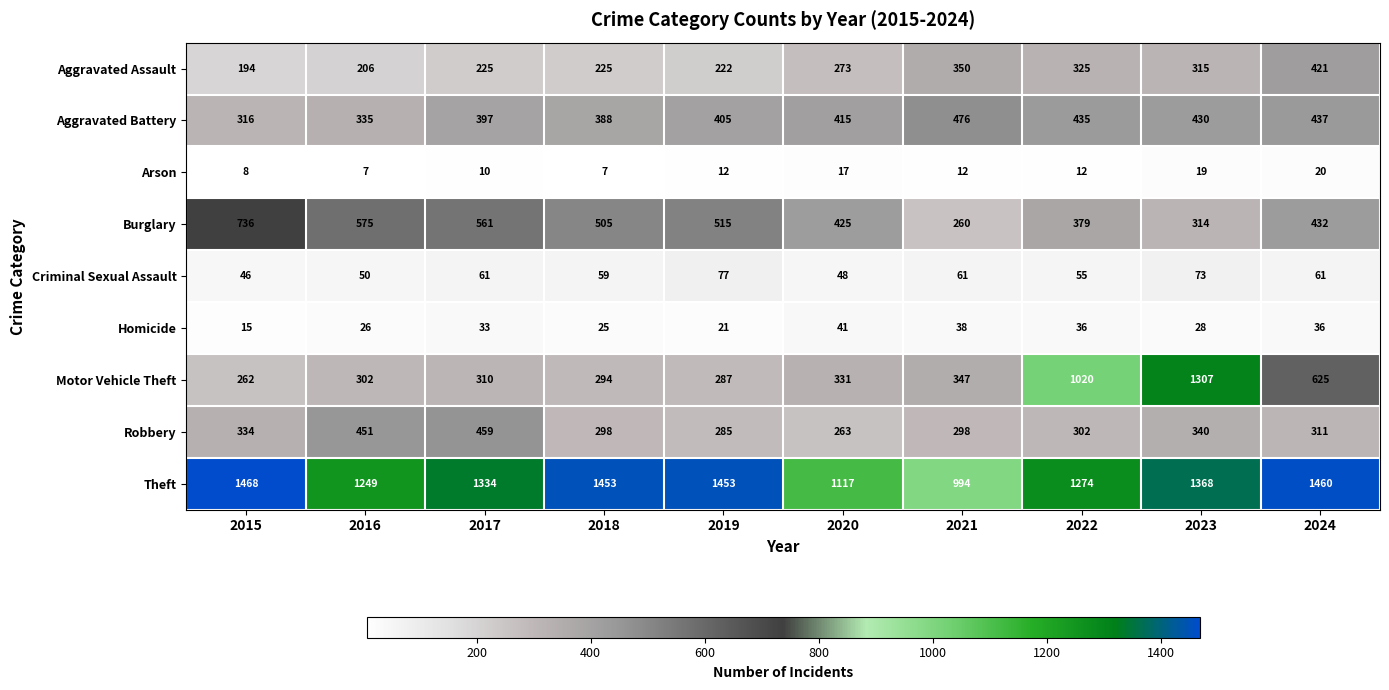

What is the difference between the maximum and minimum values in the Theft series?

474